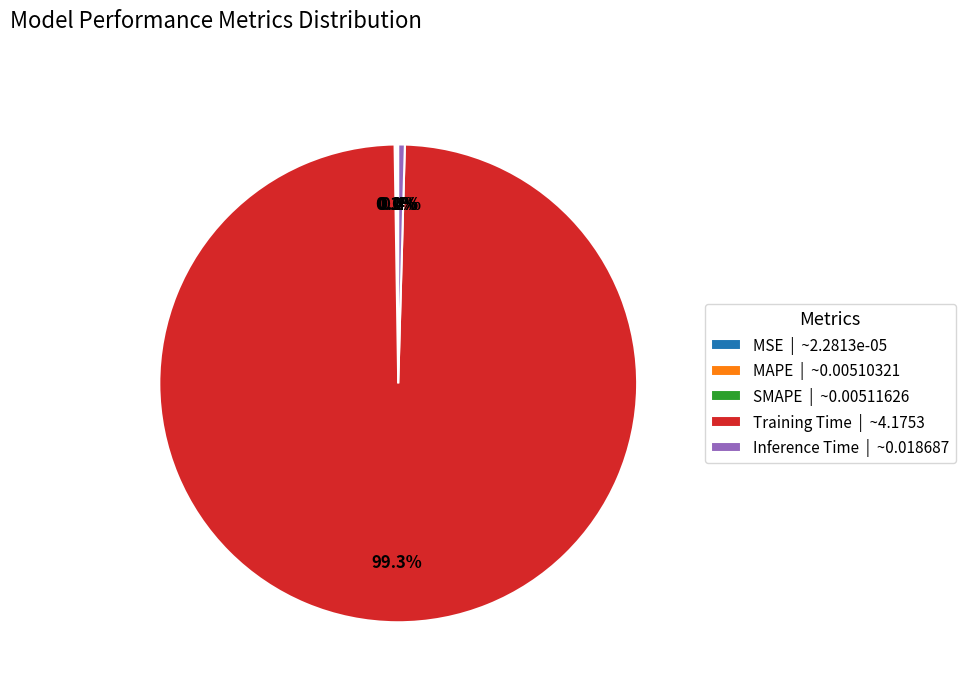

Does any single category account for the majority?

Yes